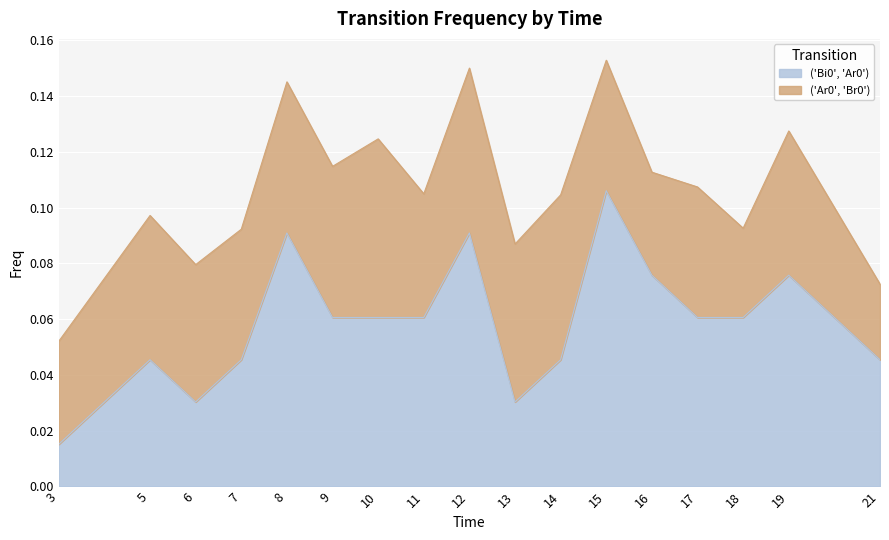

How many points are higher than both their immediate neighbors (excluding endpoints)?

5